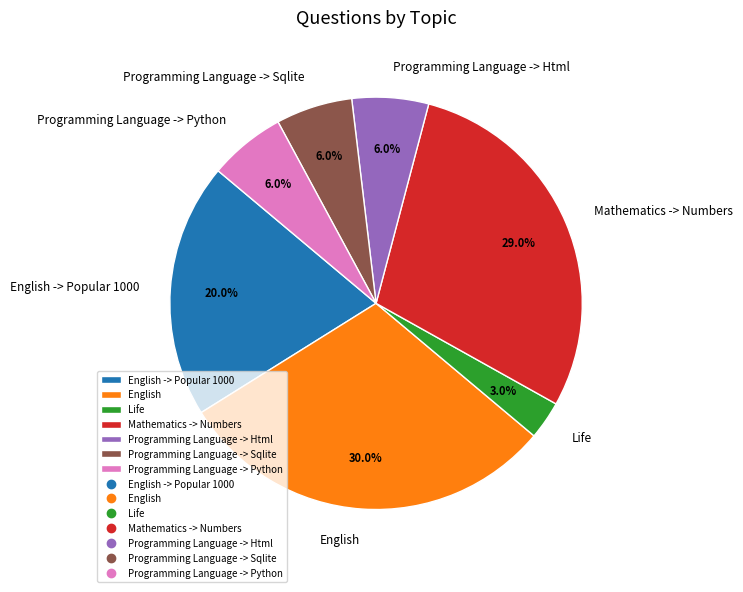

To the nearest percent, what percentage of the pie is Life?

3%